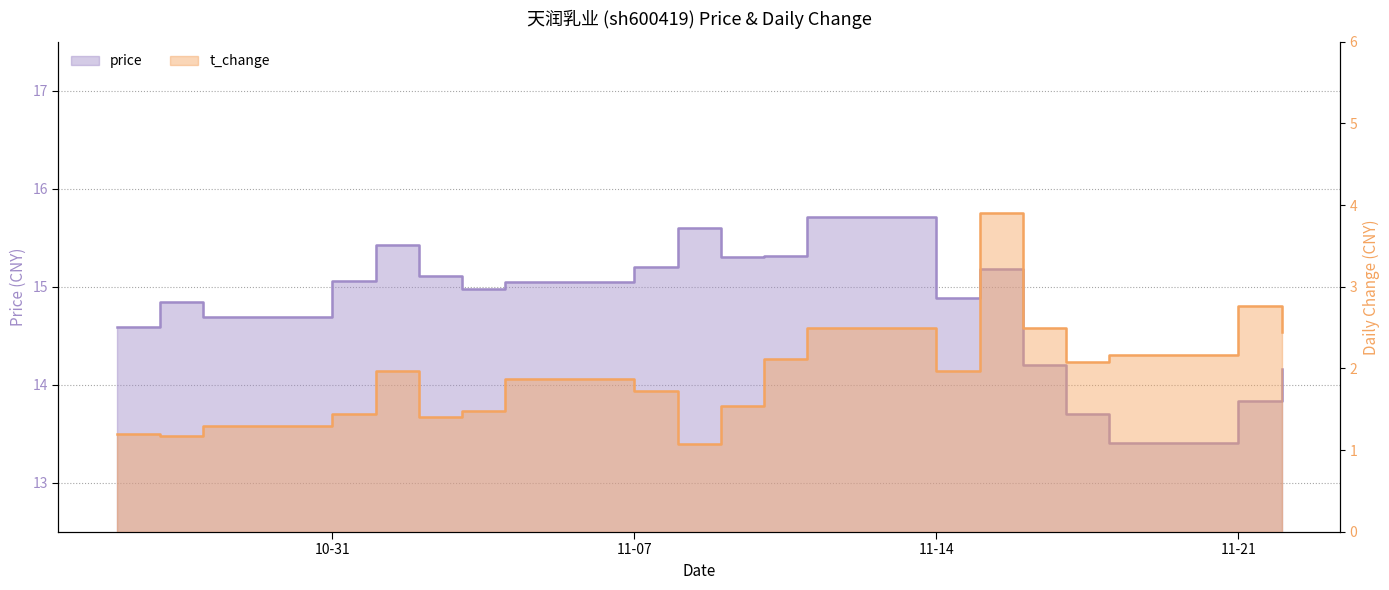

What is the spread (max minus min) of values at 2022-11-10?

13.2